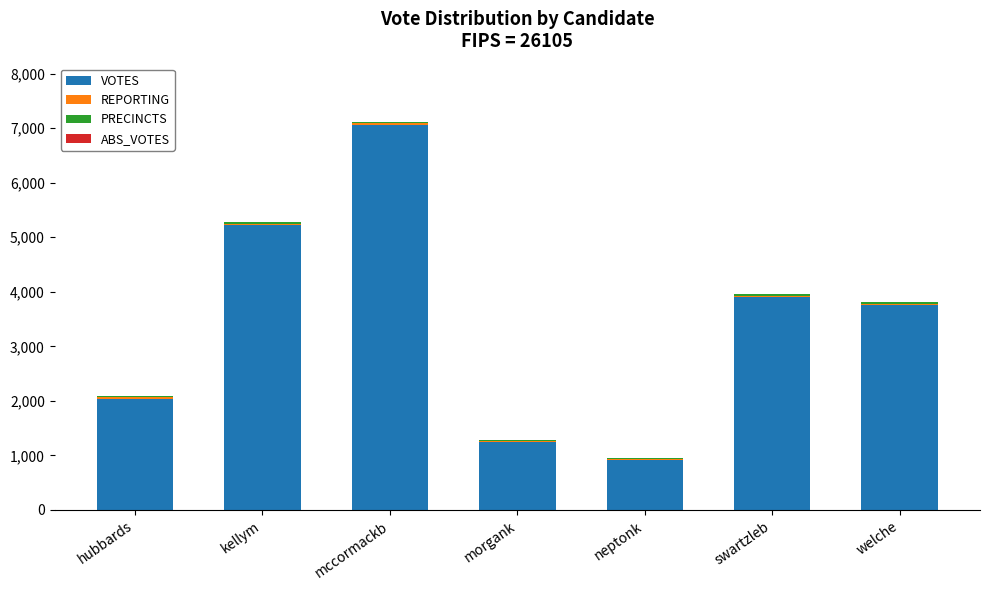

What is the difference between the maximum and minimum values in the VOTES series?

6156